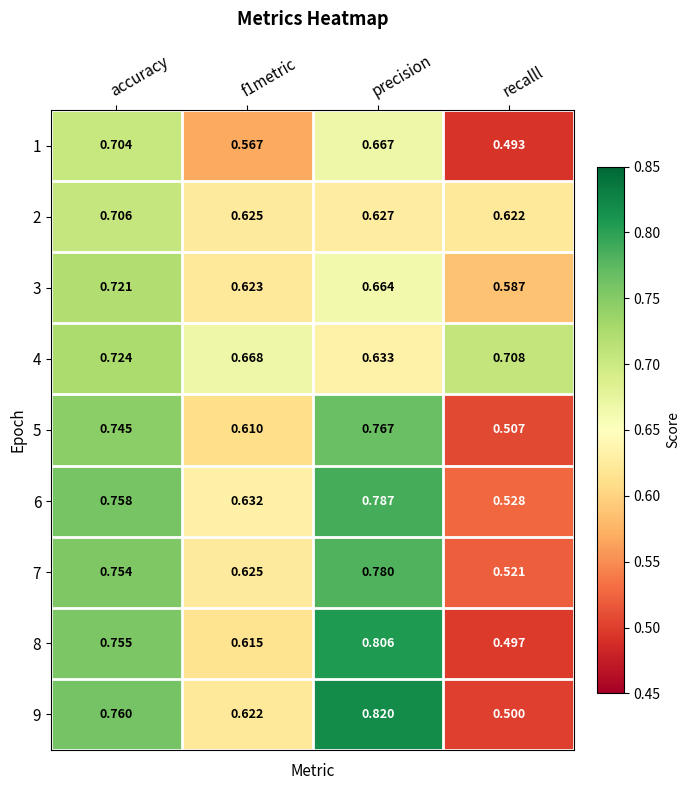

At which category does the chart reach its minimum across all series?

recalll